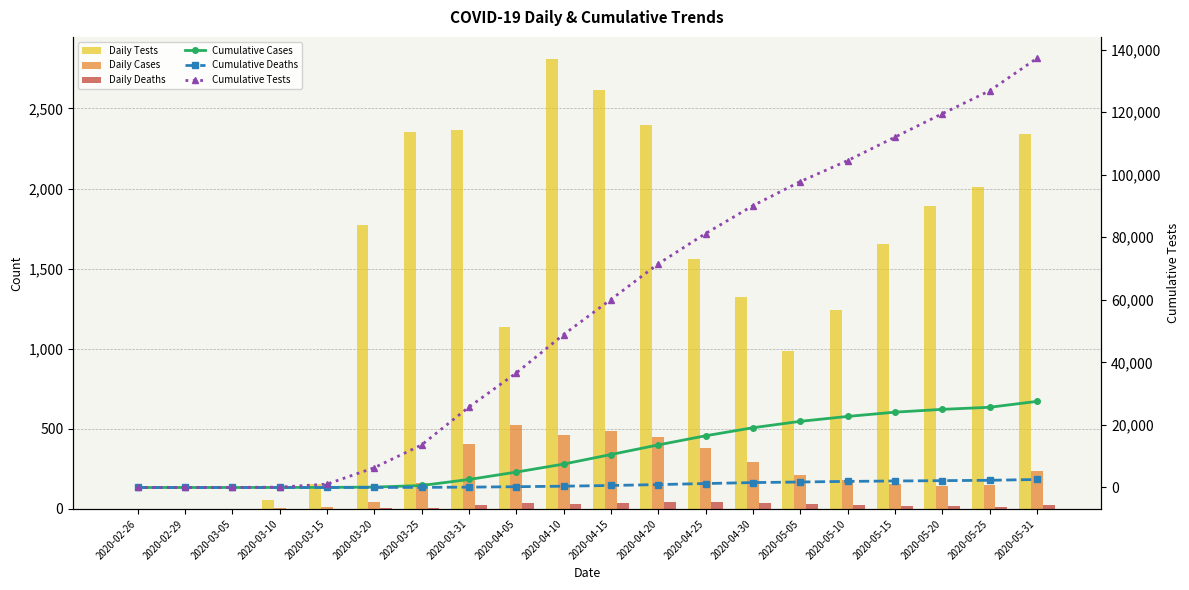

At which label does Daily Deaths reach its peak?

2020-04-25